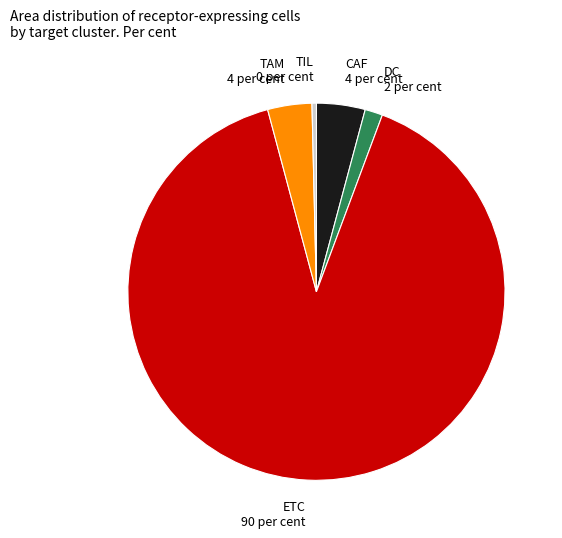

What is the smallest slice in the pie chart?

TIL